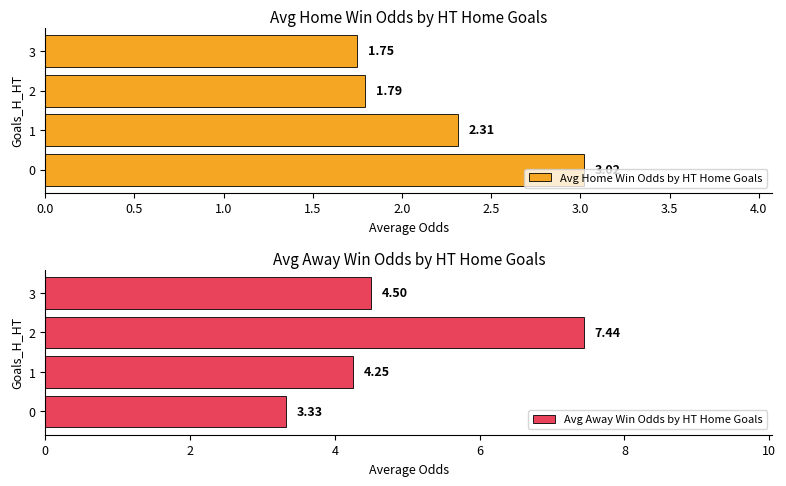

How many groups of bars are there?

4